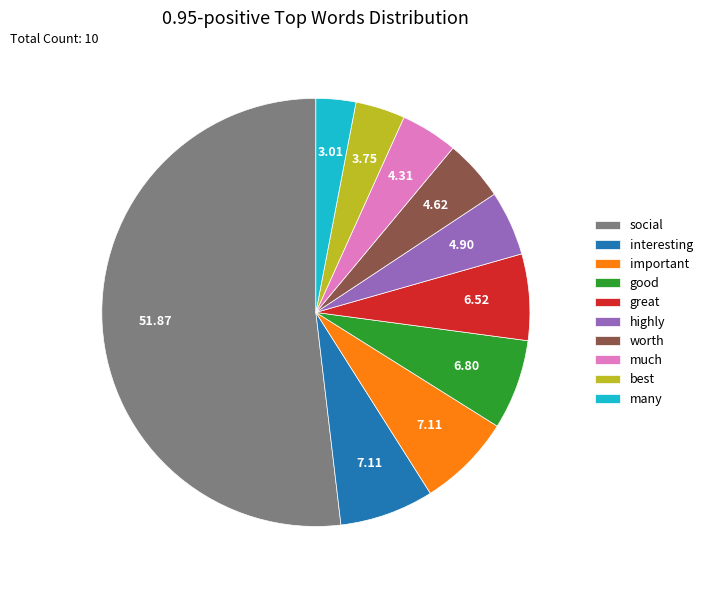

Which slice is the smallest?

many